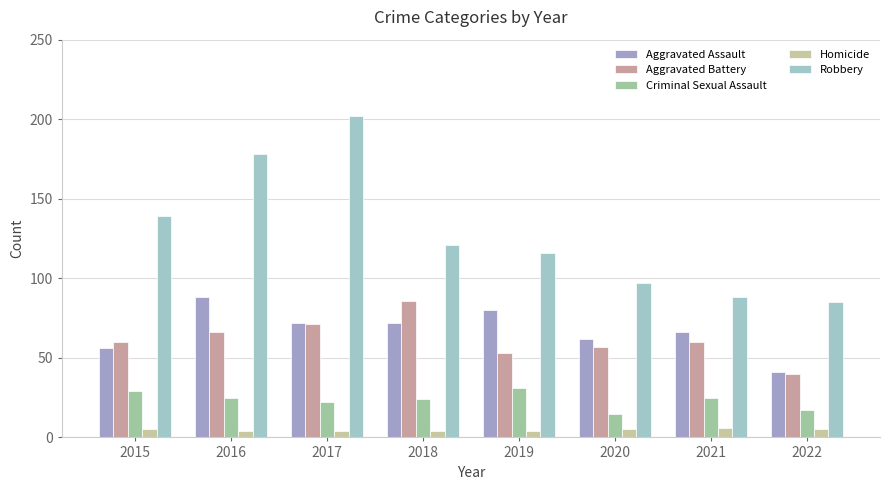

Is the value of Aggravated Battery at 2022 greater than the value of Criminal Sexual Assault at 2022?

Yes